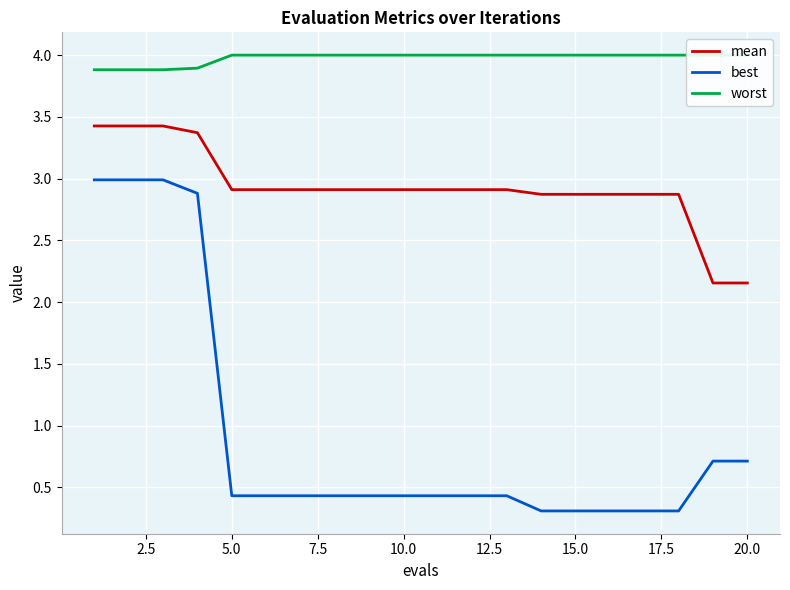

What is the highest value of the mean series?

3.4